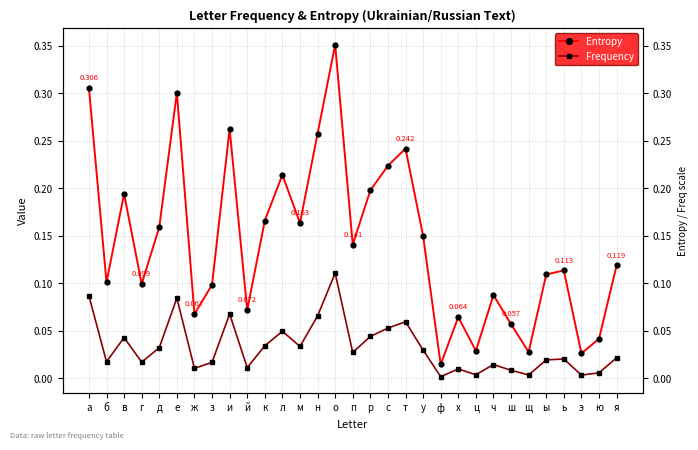

True or false: Frequency has more than 2 points higher than both neighbors.

True